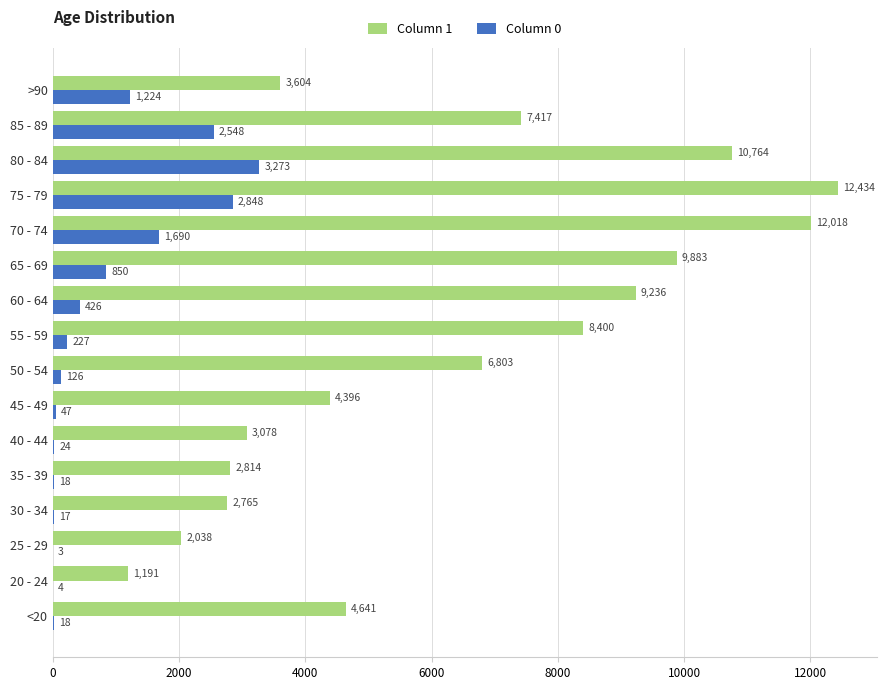

What are all the series names shown in the legend?

Column 1, Column 0